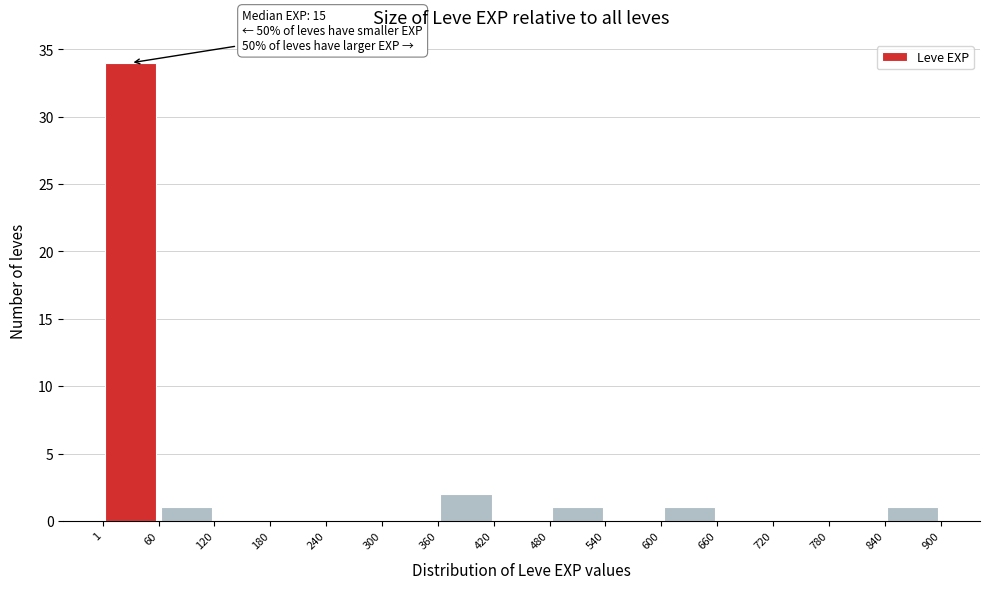

Over which range of the x-axis is the bar tallest?

1 to 60